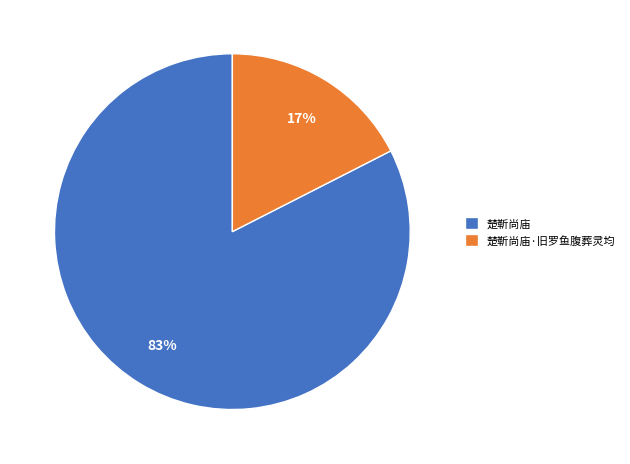

Which has a higher value, 楚靳尚庙·旧罗鱼腹葬灵均 or 楚靳尚庙?

楚靳尚庙